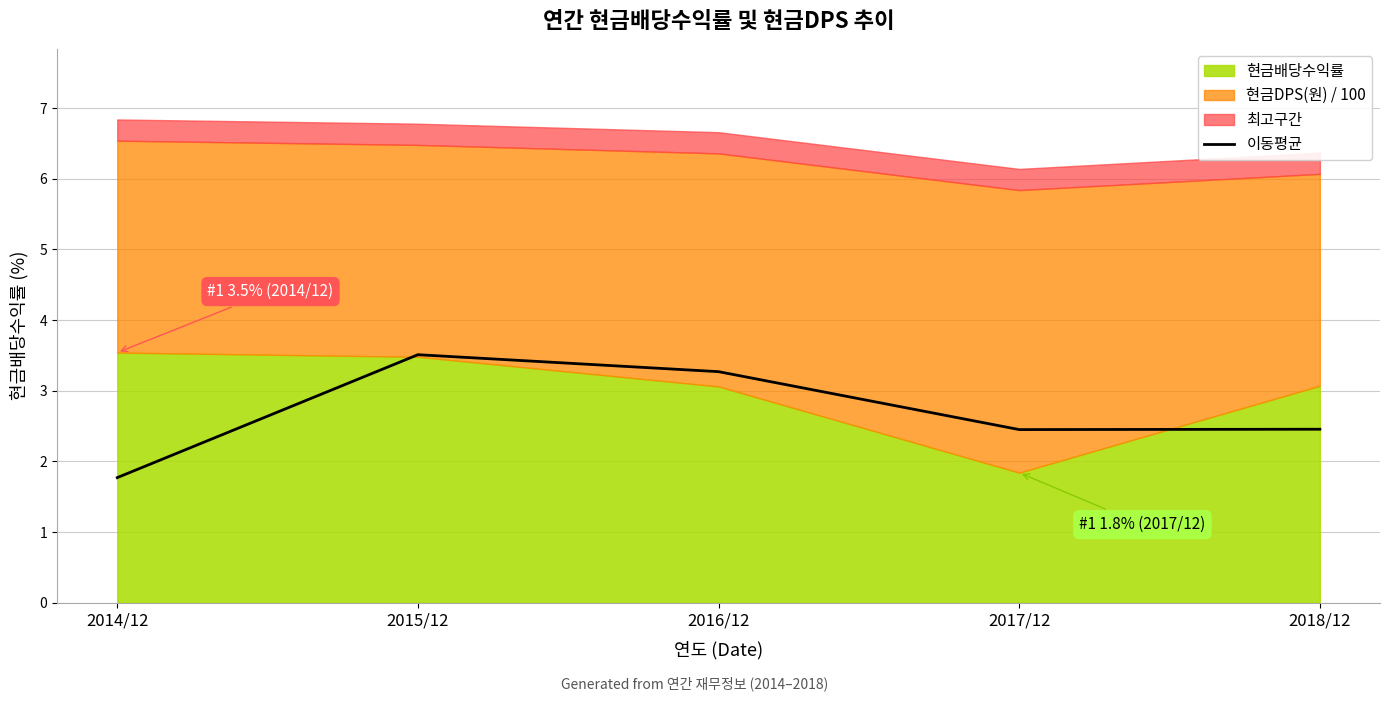

What is the value of the 2nd point from the left?

3.5